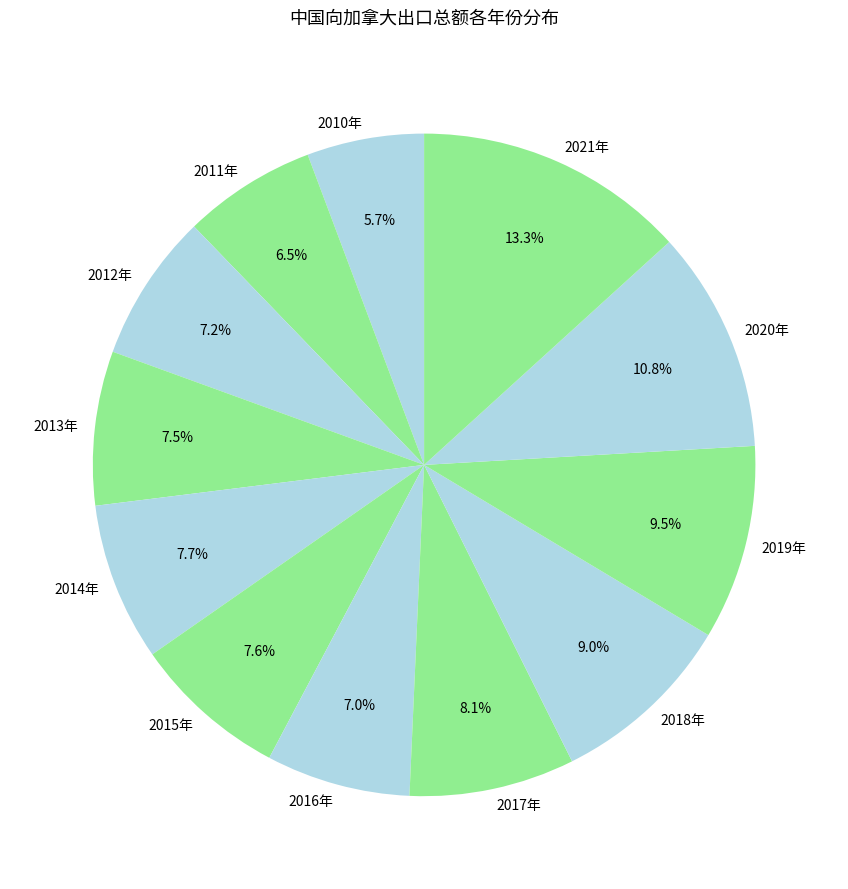

Which slice is the smallest?

2010年